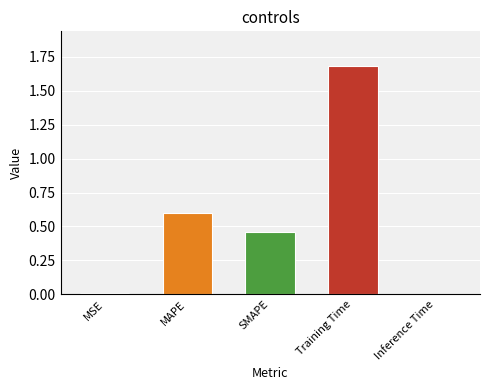

Read the value at Training Time.

1.7